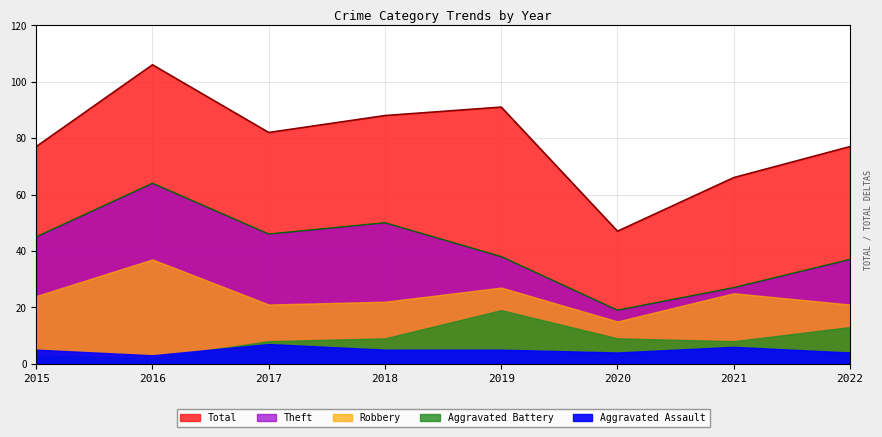

Is the value of Theft at 2015 greater than the value of Total at 2015?

No